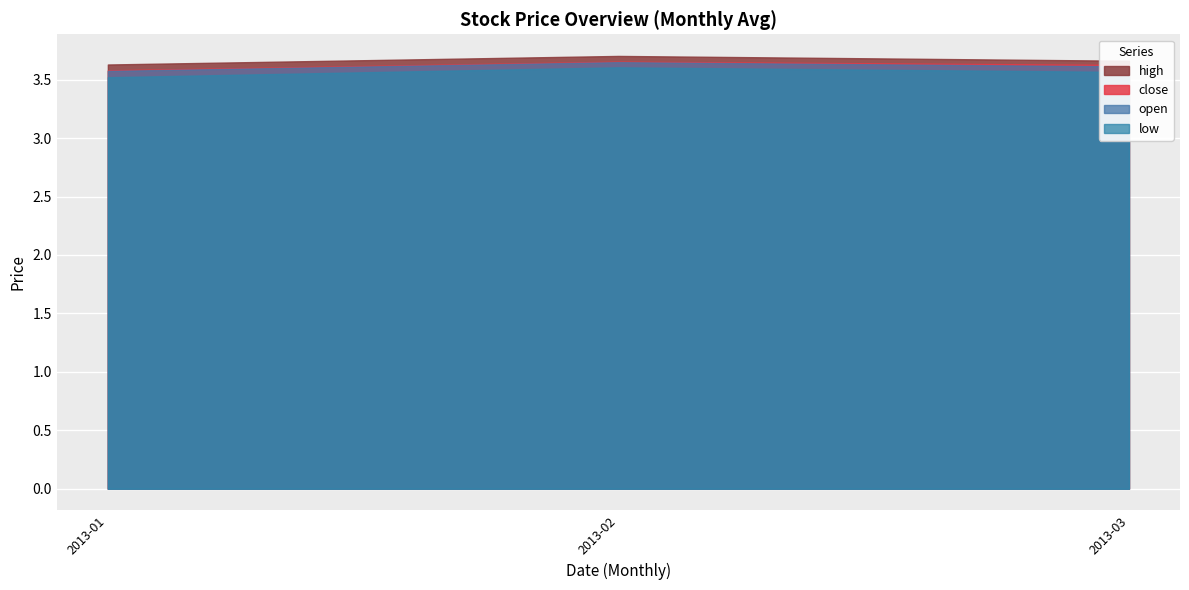

What is the smallest value displayed?

3.5